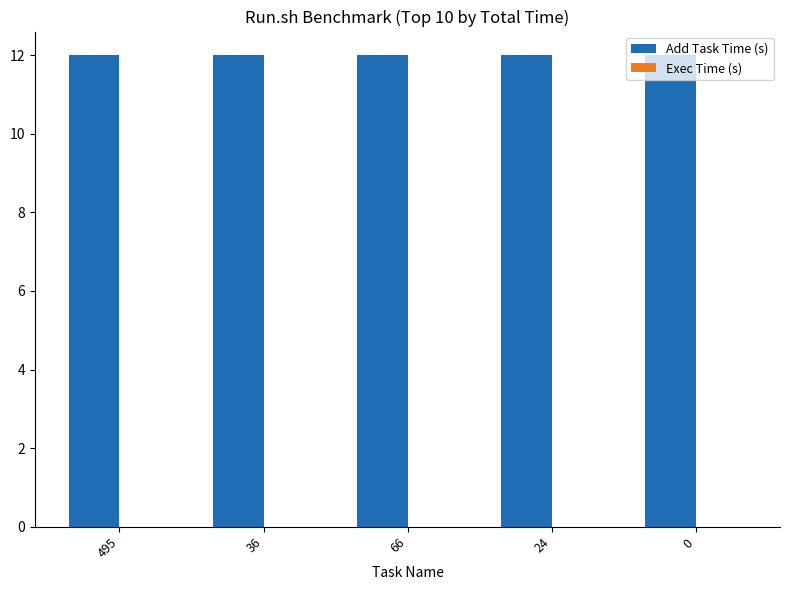

At which category is the sum across all series the highest?

495